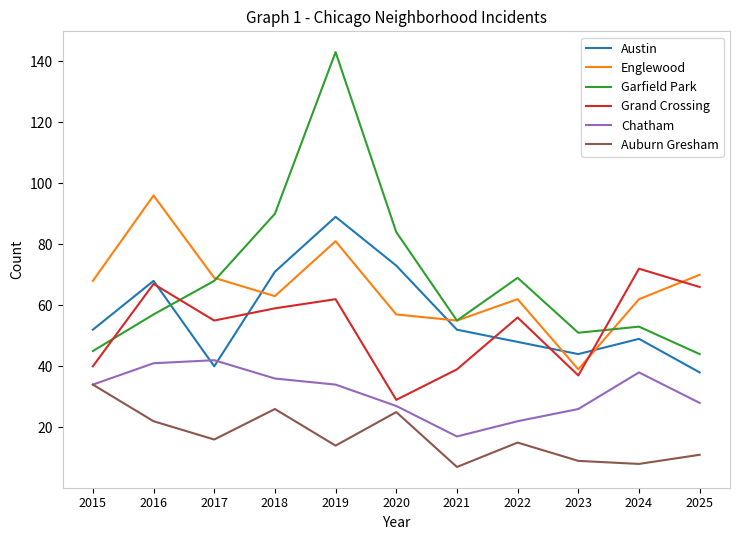

At which label does Englewood first exceed 63?

2015